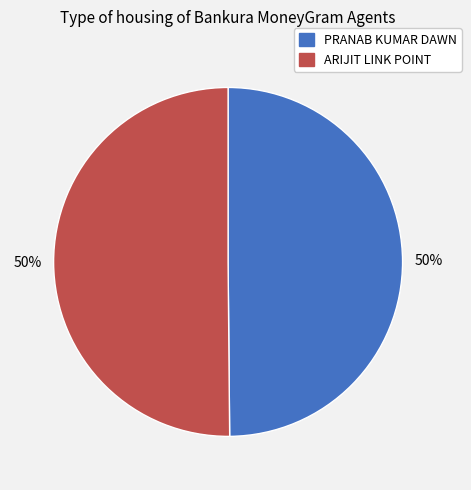

How many slices are in this pie chart?

2